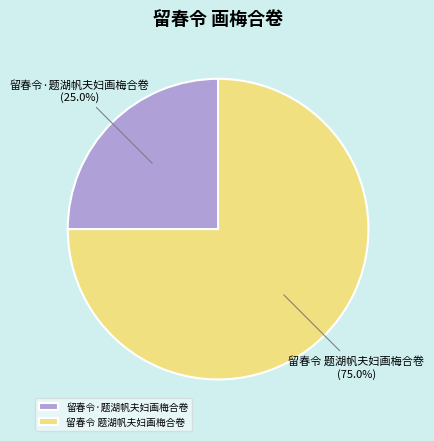

Rank the categories by value from highest to lowest.

留春令 题湖帆夫妇画梅合卷, 留春令·题湖帆夫妇画梅合卷